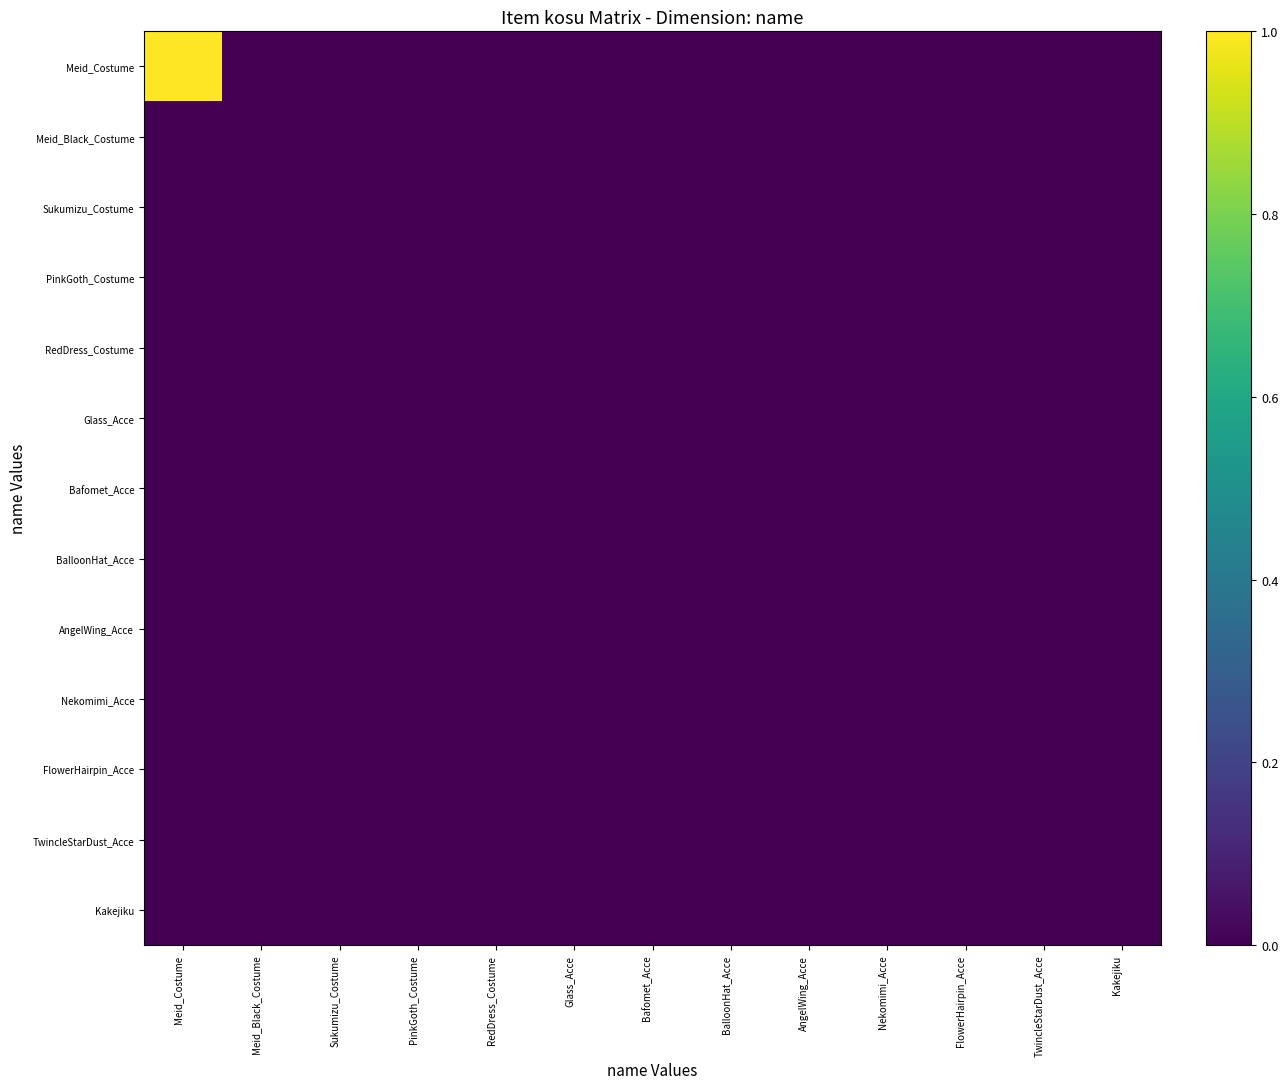

At which category is the sum across all series the highest?

Meid_Costume